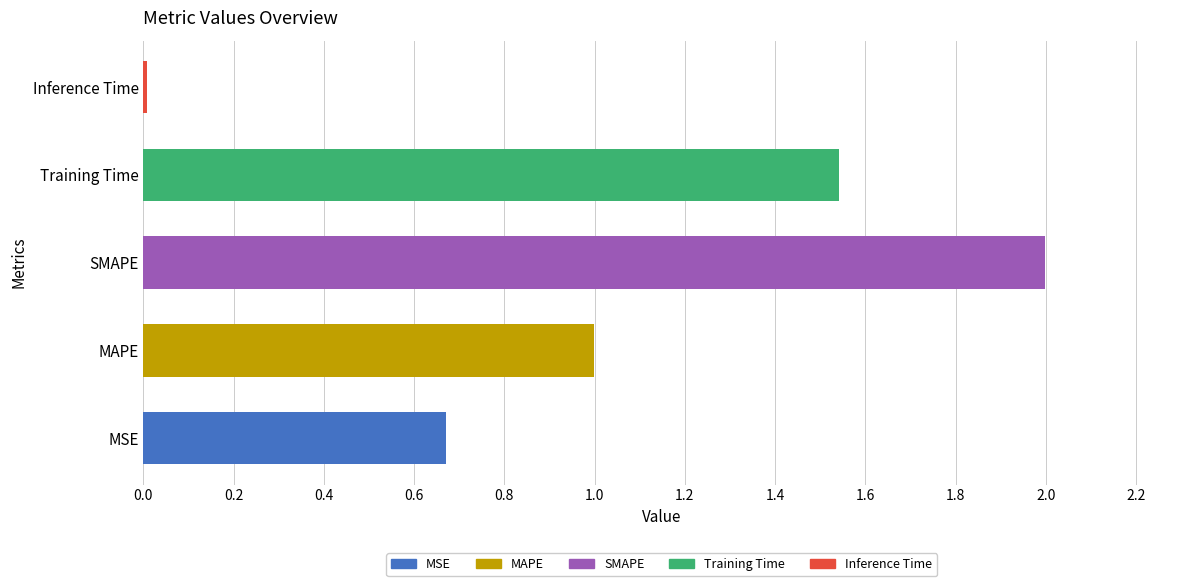

What is the sum of all values?

5.2